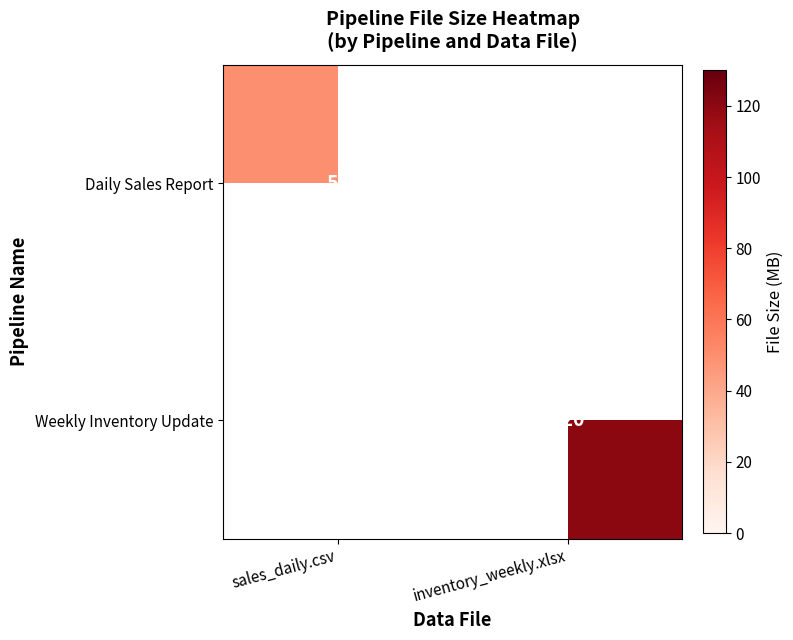

Is it true that Weekly Inventory Update equals 120 at inventory_weekly.xlsx?

True